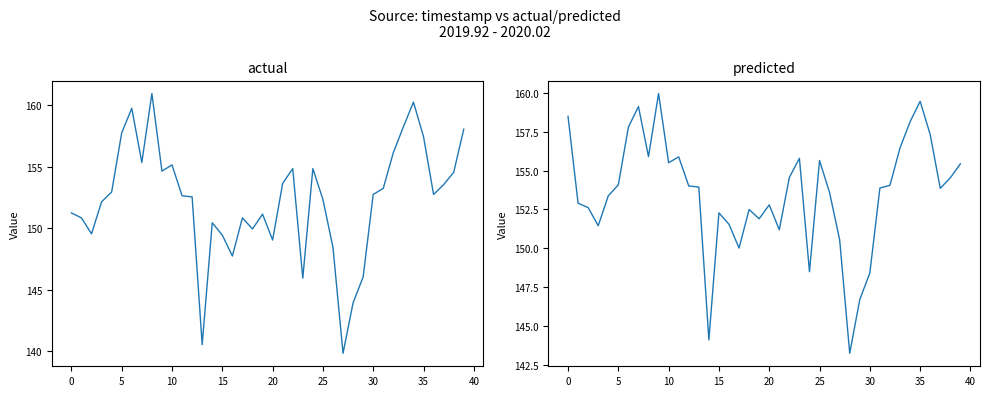

How many interior local peaks does the predicted series have?

9